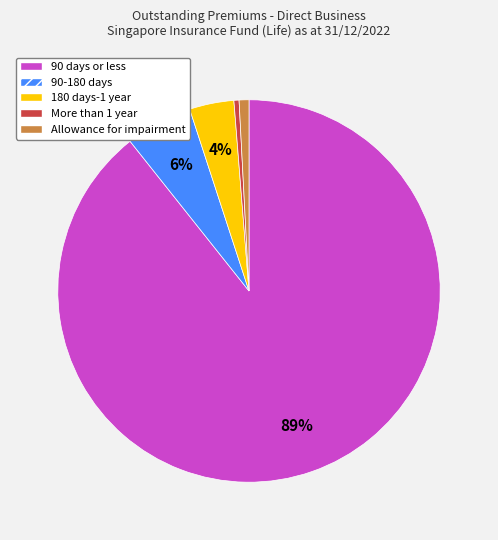

Which has a higher value, 90-180 days or 90 days or less?

90 days or less